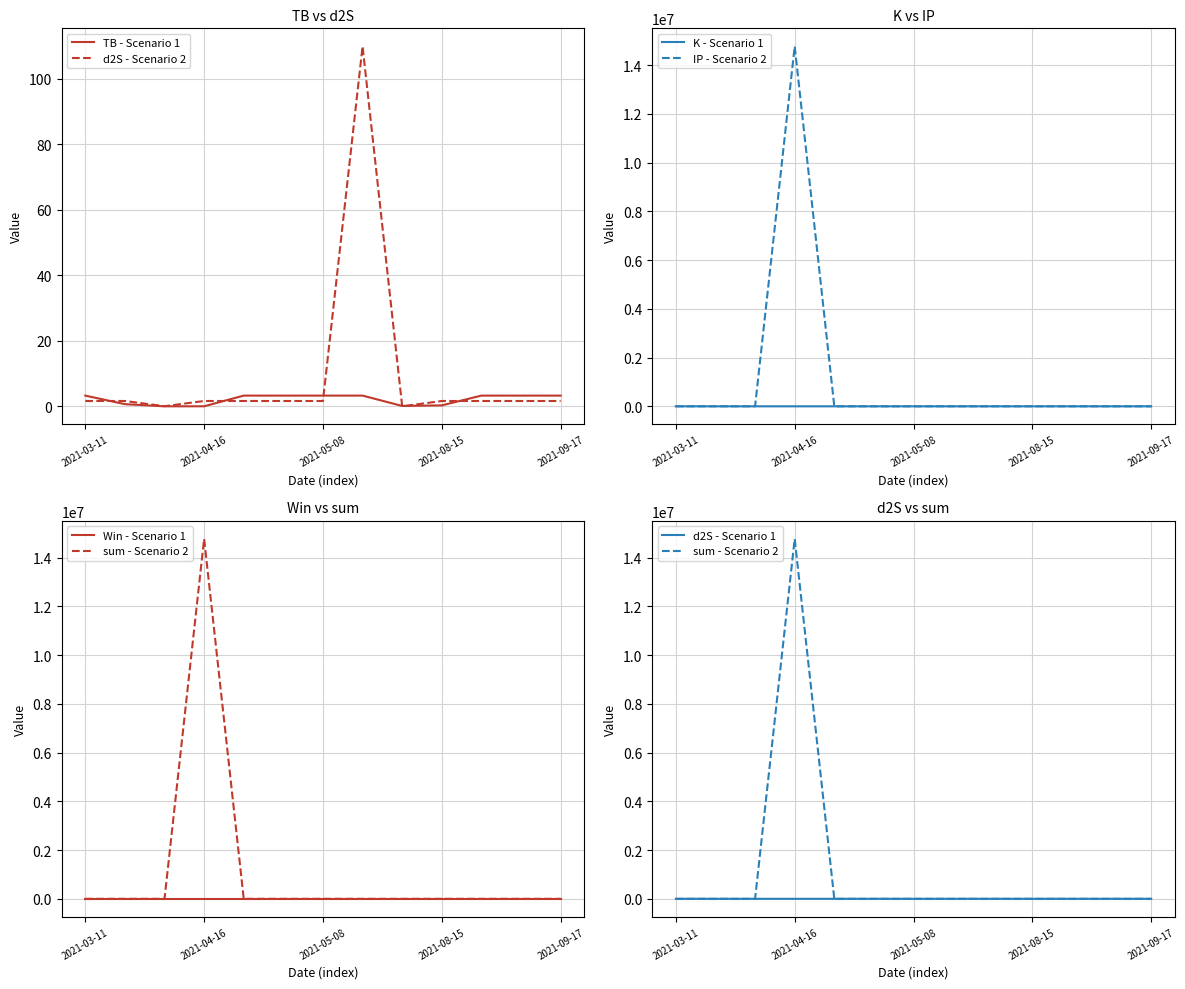

Does the chart display data point markers on the line(s)?

No